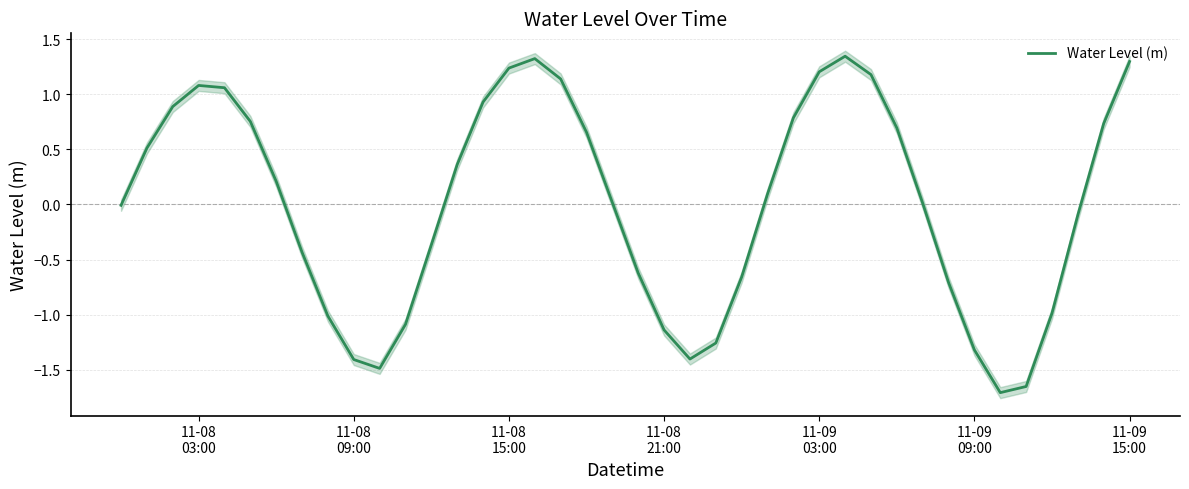

Reading right to left, transcribe all the data shown in this chart.

1.3	0.7	-0.1	-1.0	-1.7	-1.7	-1.3	-0.7	0.0	0.7	1.2	1.3	1.2	0.8	0.1	-0.7	-1.3	-1.4	-1.1	-0.6	0.0	0.7	1.1	1.3	1.2	0.9	0.4	-0.4	-1.1	-1.5	-1.4	-1.0	-0.4	0.2	0.8	1.1	1.1	0.9	0.5	-0.0